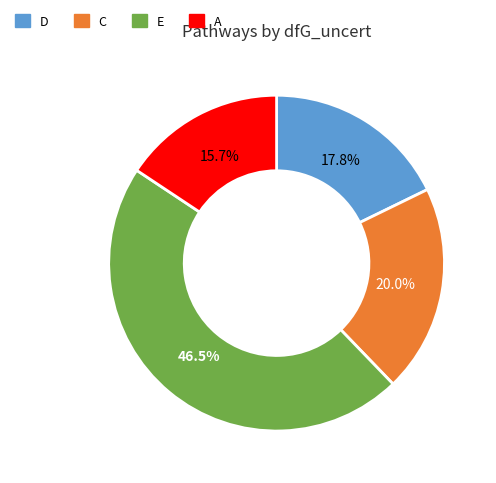

Is it true that C is 20% of the pie?

True